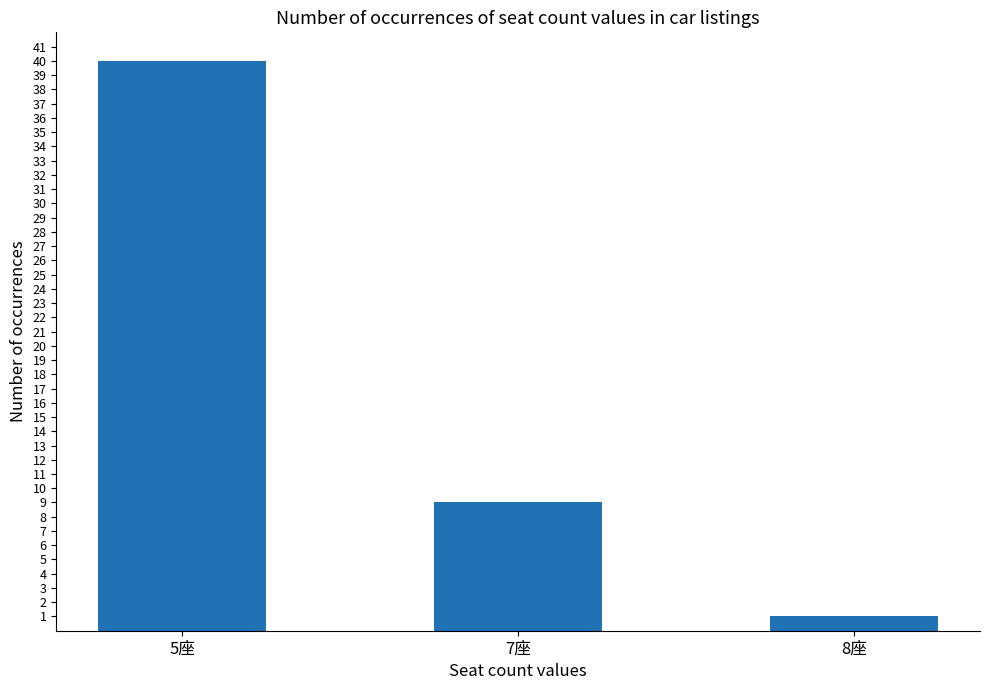

Reading left to right, extract all data points from this chart.

5座=40	7座=9	8座=1